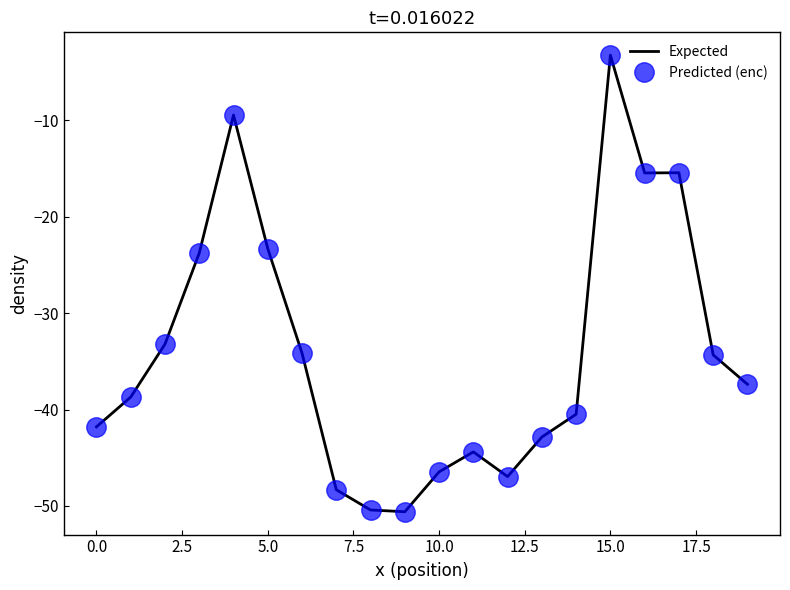

What is the lowest value of the Predicted (enc) series?

-50.6